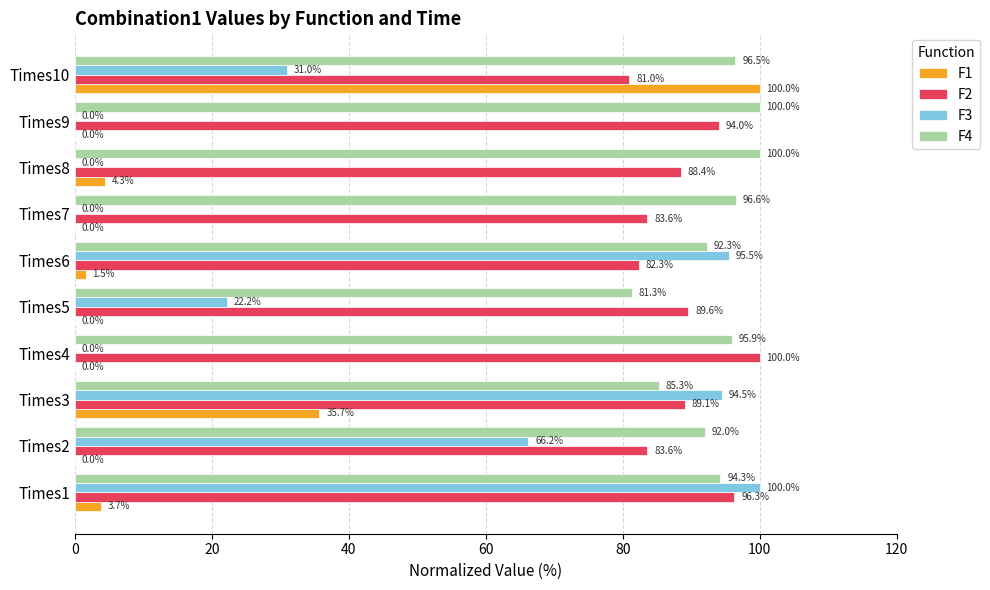

Where is F4 nearest to the value 90?

Times2